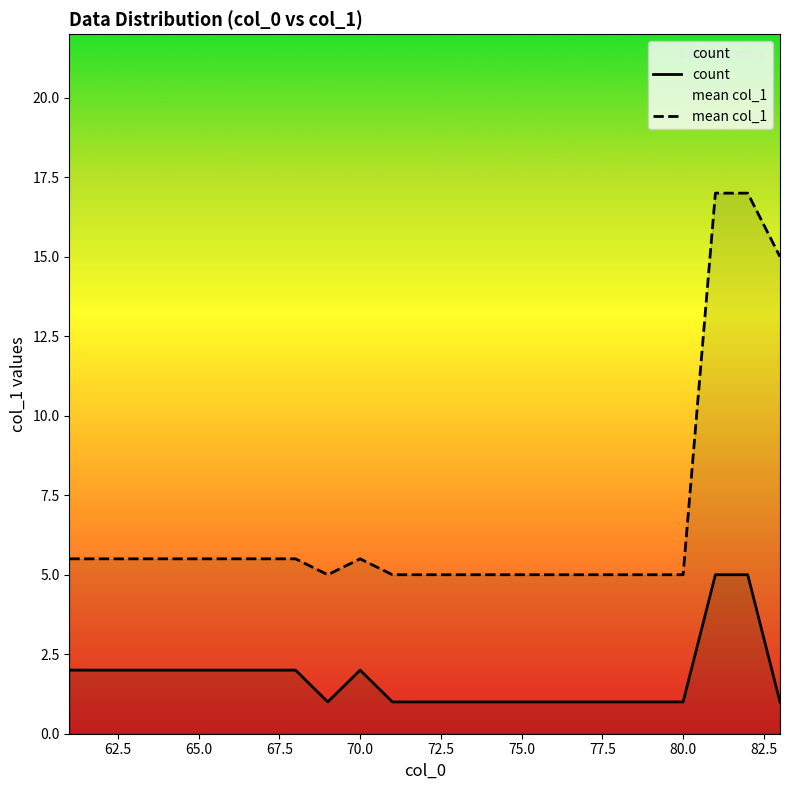

True or false: mean col_1 has a value of 5.0 at 75.0.

True